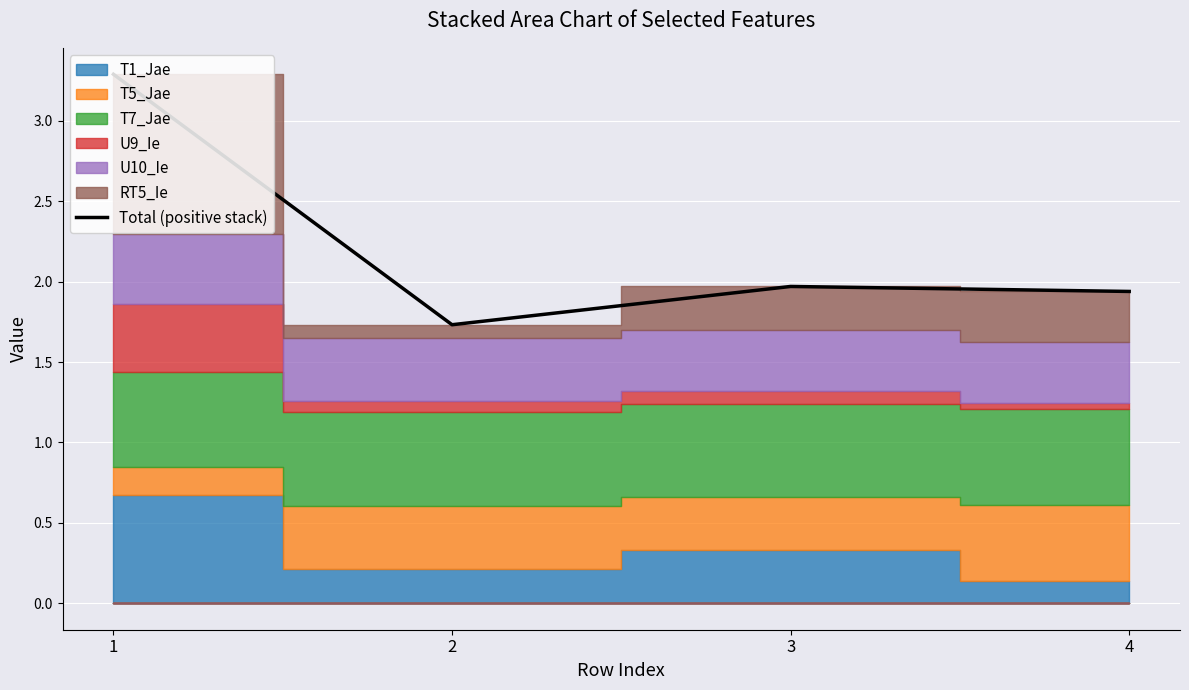

Count the values in the range 1 to 3.

3